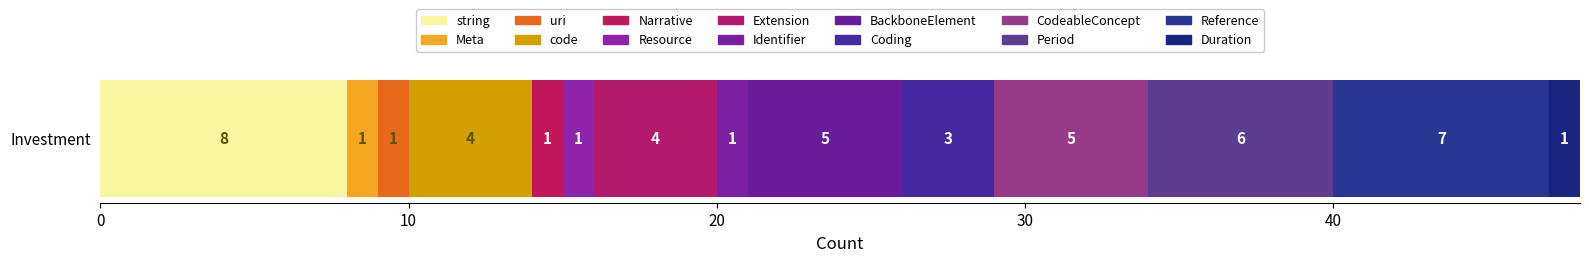

How many data points does each series have?

1